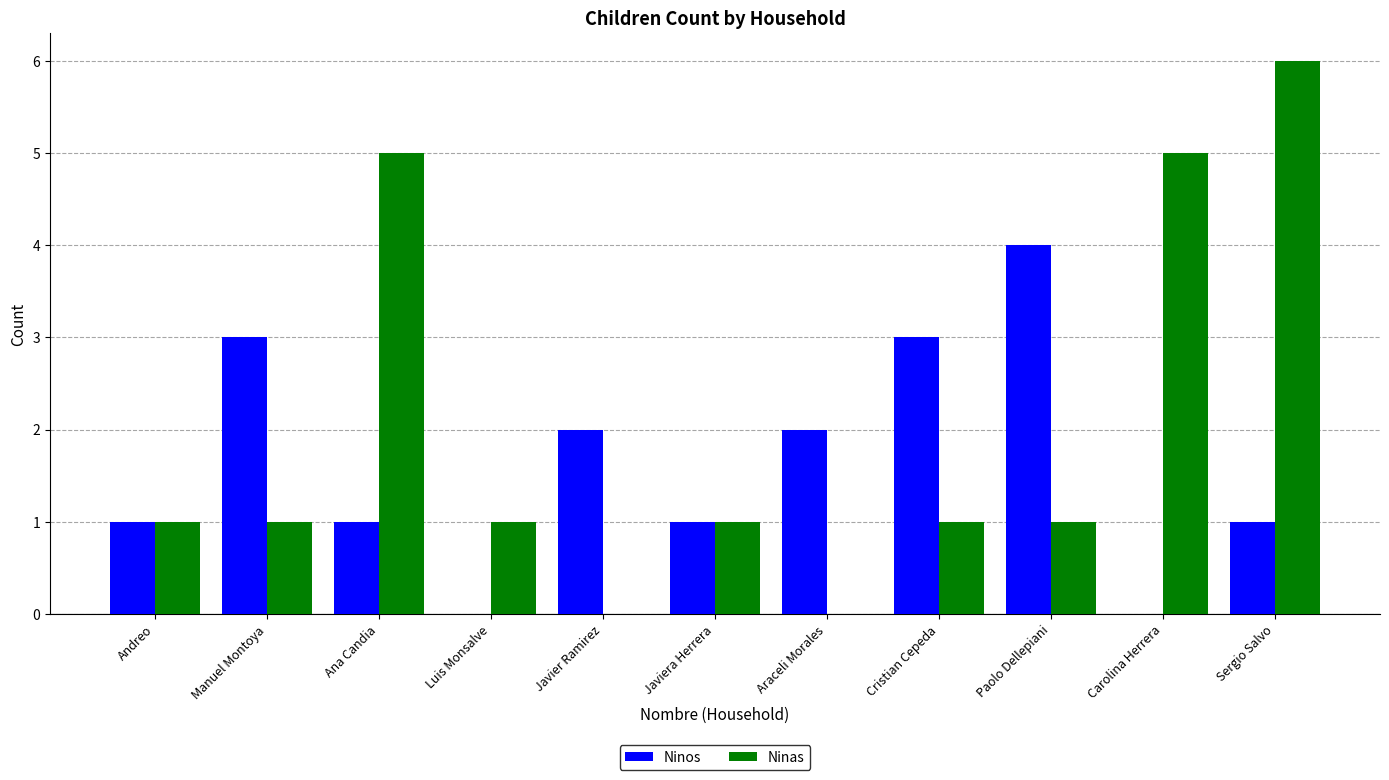

What is the maximum value for Ninas?

6